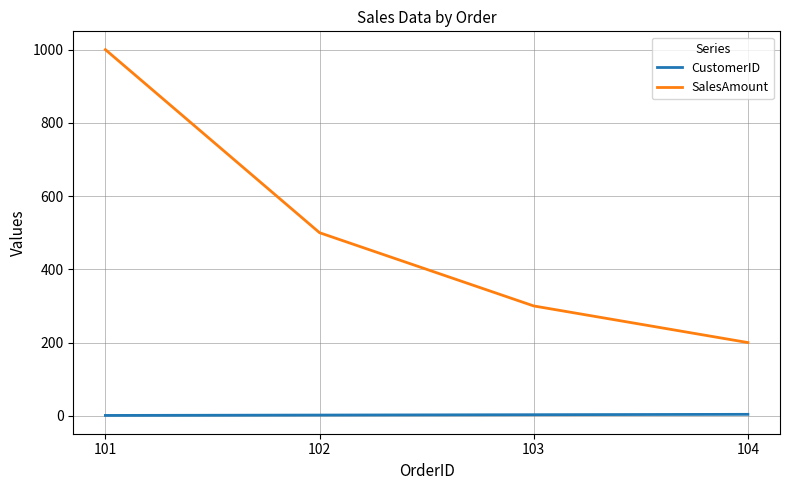

True or false: SalesAmount has more than 0 points higher than both neighbors.

False